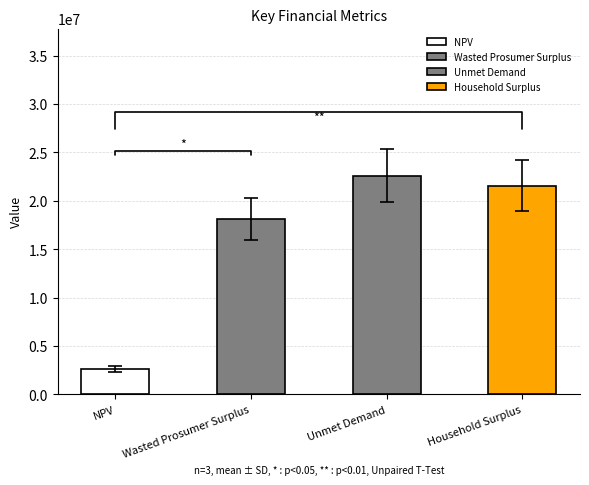

What is the label of the 2nd bar from the left?

Wasted Prosumer Surplus